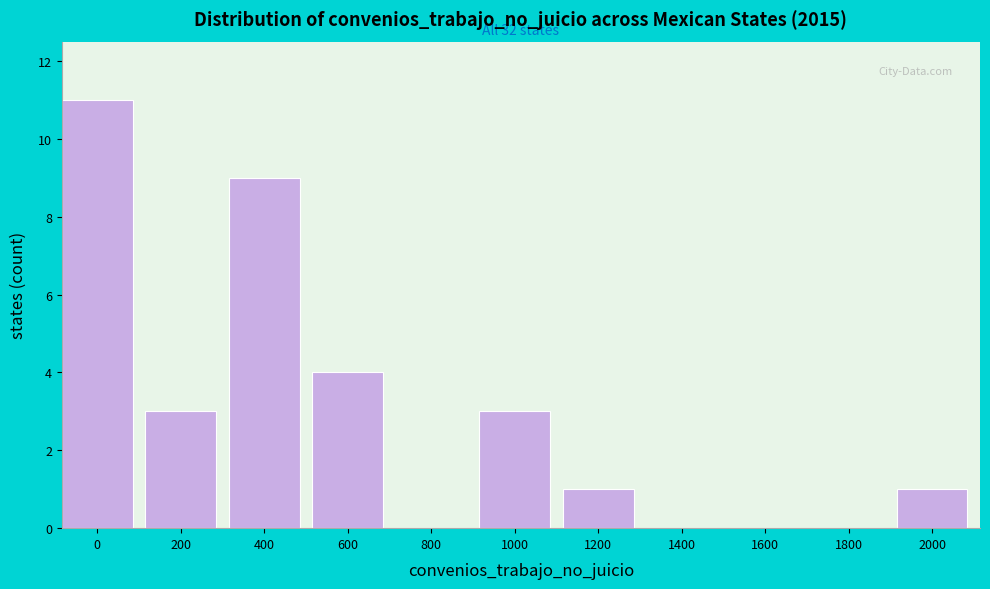

Reading left to right, what are all the values shown in this chart?

0=11	200=3	400=9	600=4	800=0	1000=3	1200=1	1400=0	1600=0	1800=0	2000=1